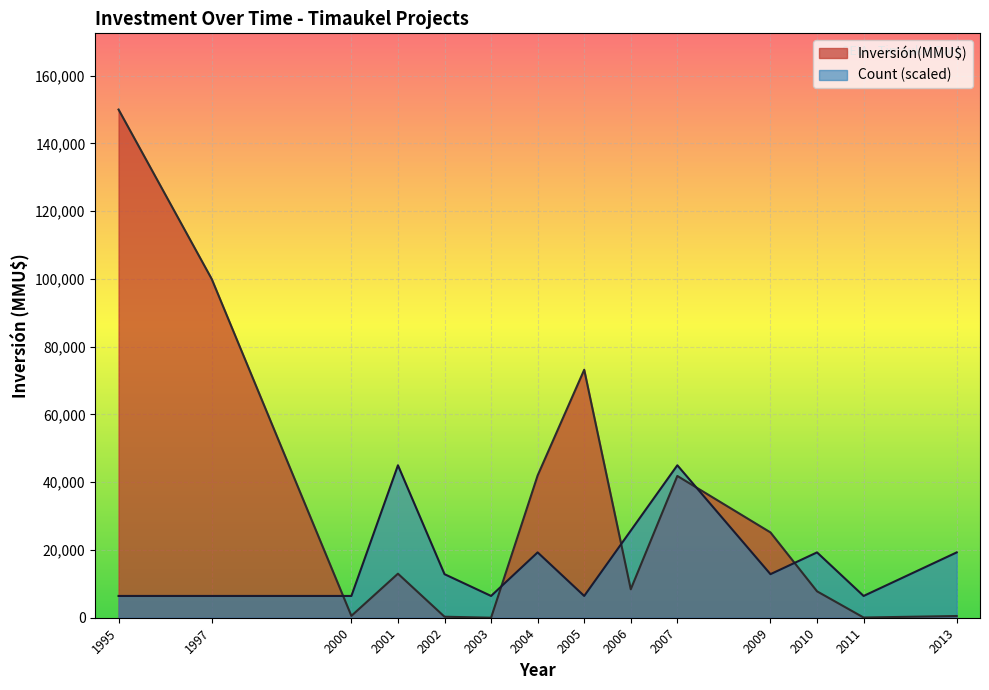

How many lines are shown in the chart?

2